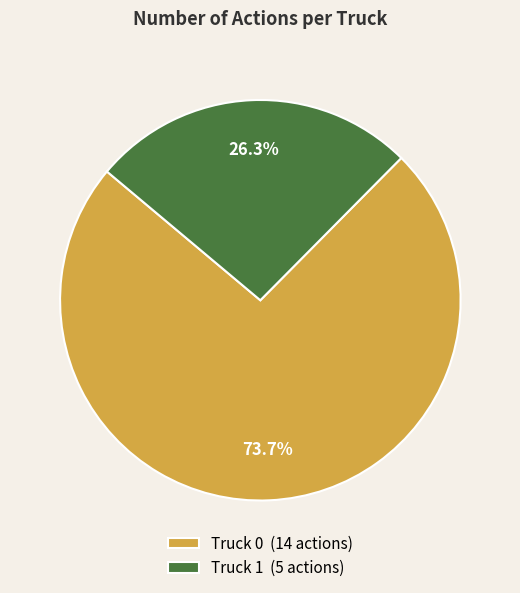

Is it true that Truck 0 is 74% of the pie?

True